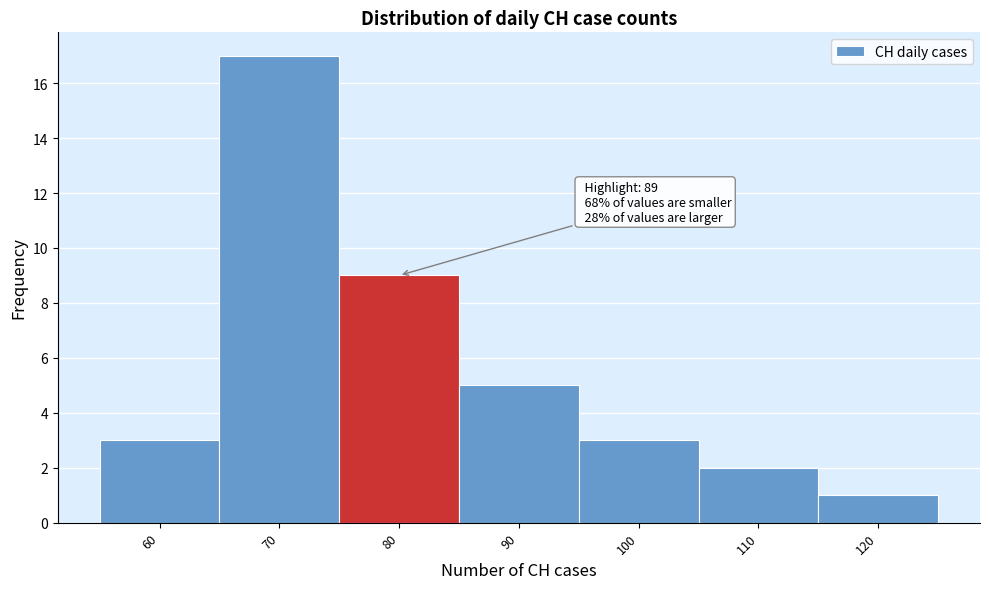

Reading left to right, list all the values displayed in this chart.

3	17	9	5	3	2	1